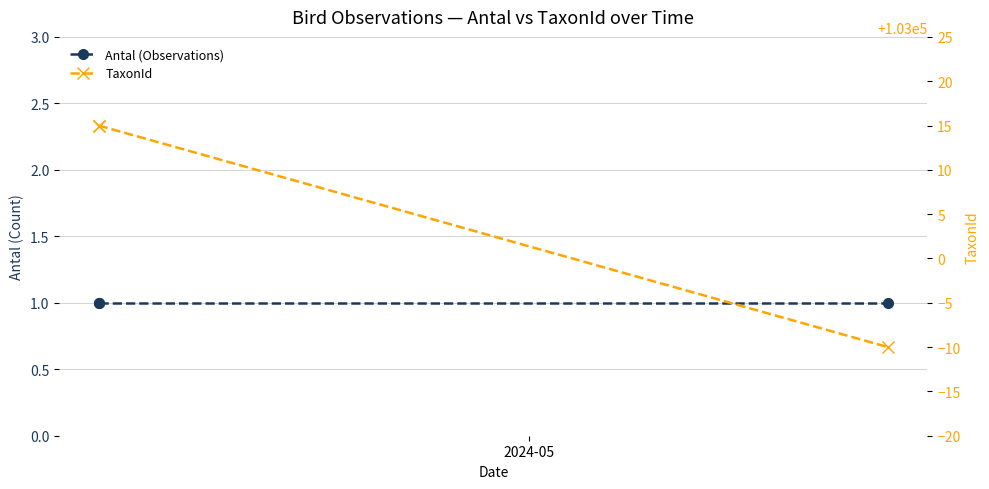

What is the value of the Antal (Observations) point at the 2nd from the left?

1